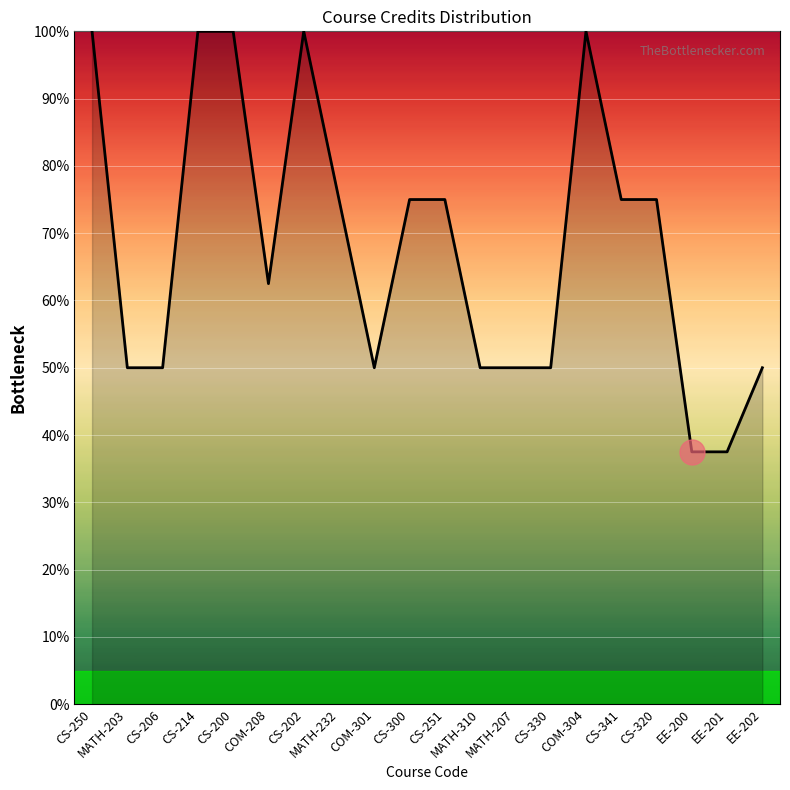

Is it true that the value at CS-202 is 55.0?

False